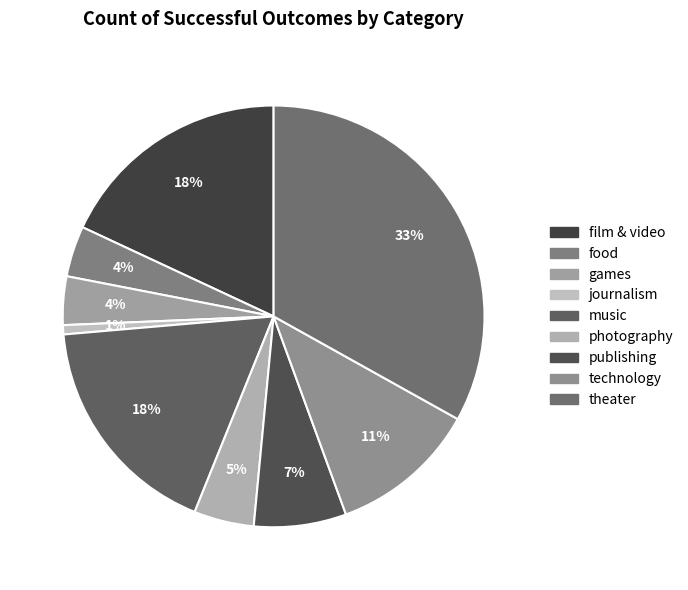

True or false: journalism accounts for 1% of the total.

True